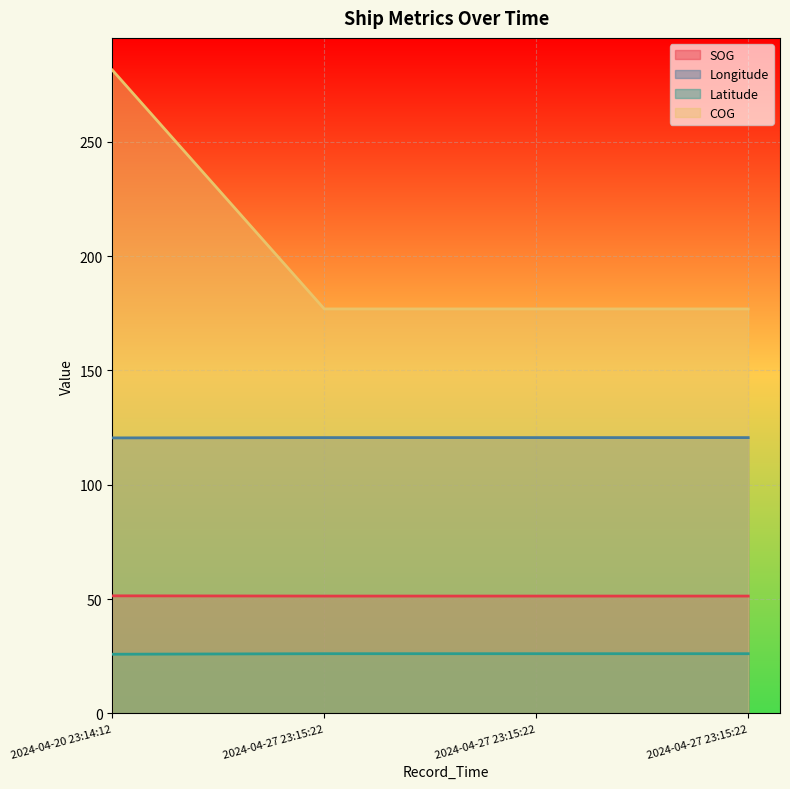

What is the difference between the maximum and minimum values in the SOG series?

0.1